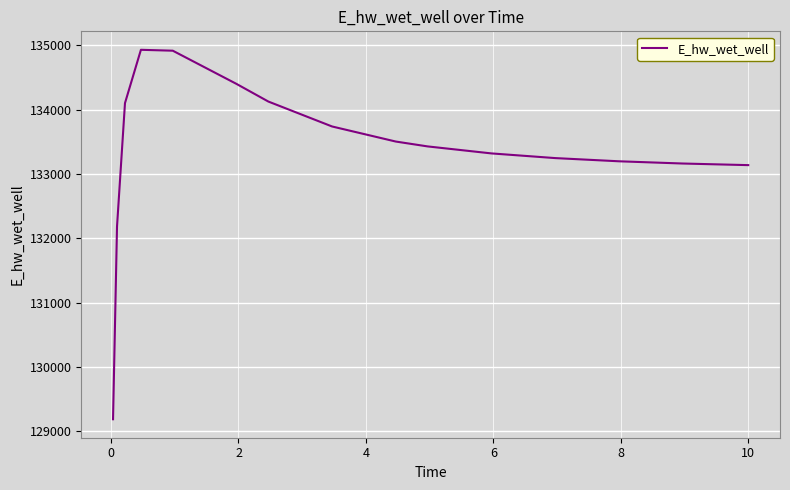

What is the smallest value displayed?

129183.5